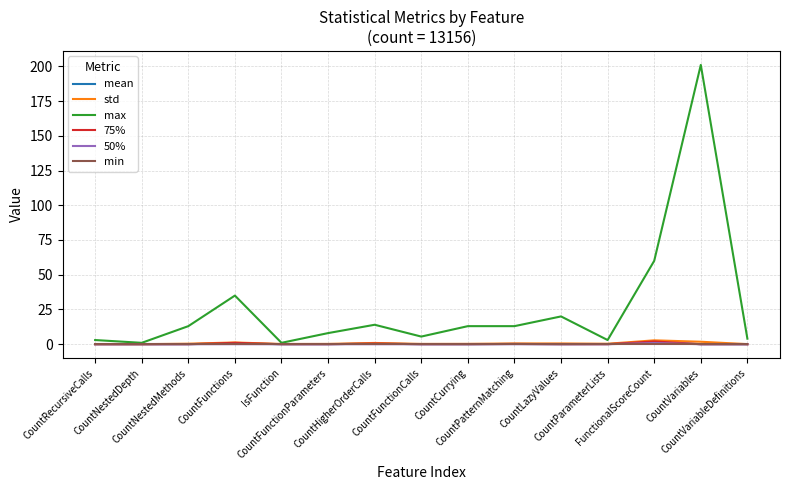

What is the maximum value shown in the chart?

201.0